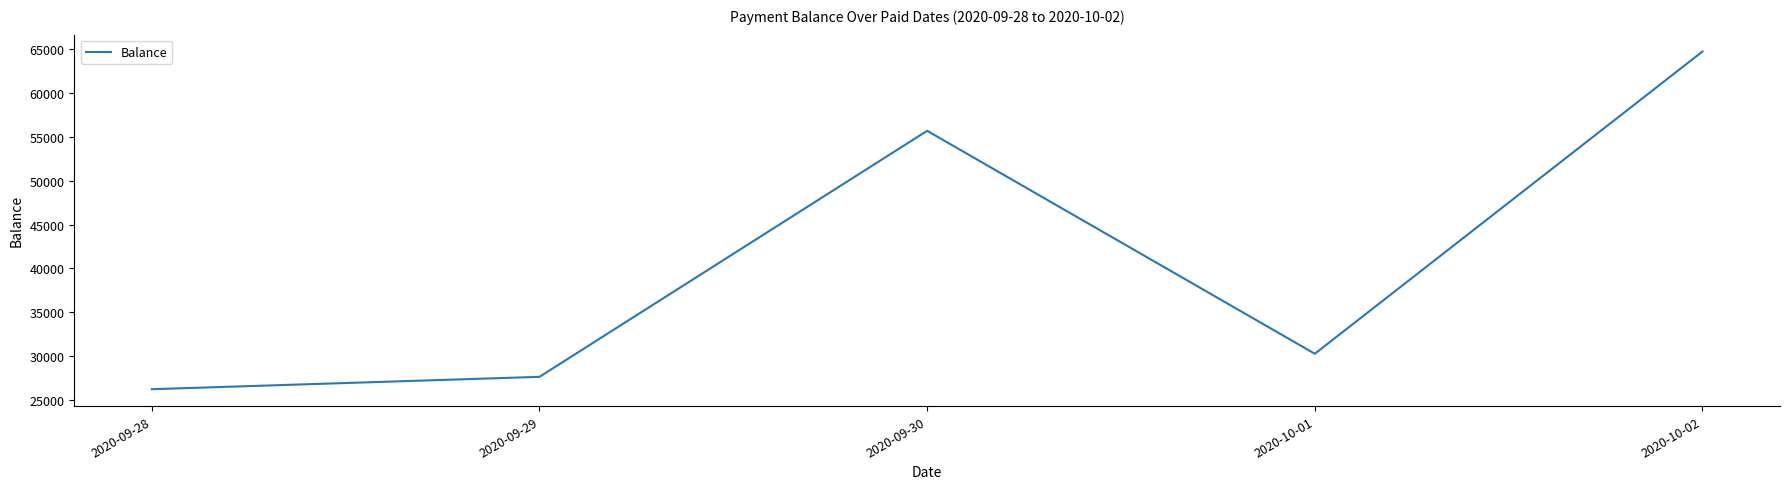

What is the average value?

40899.8